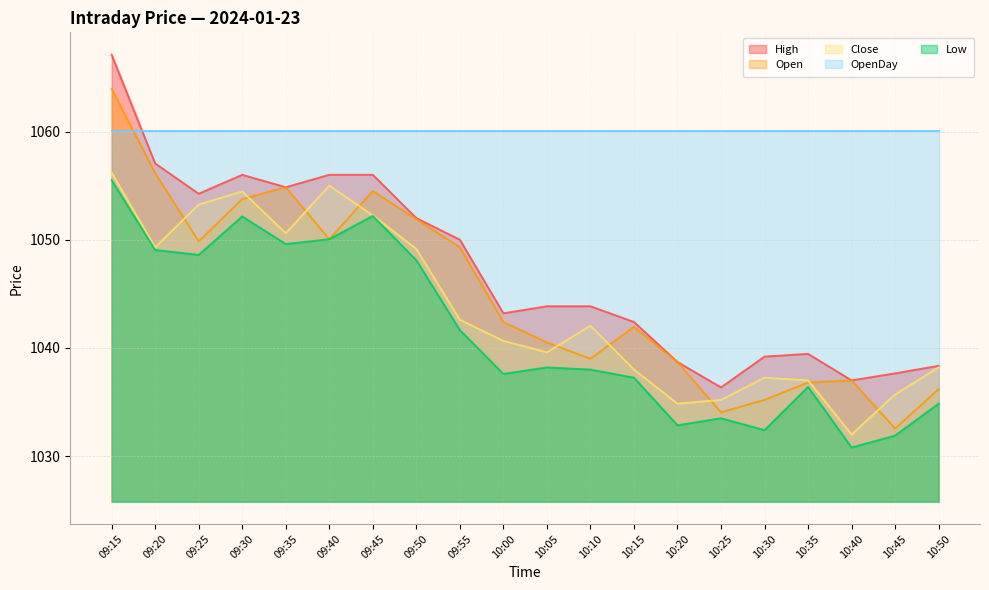

What is the maximum value for High?

1067.1